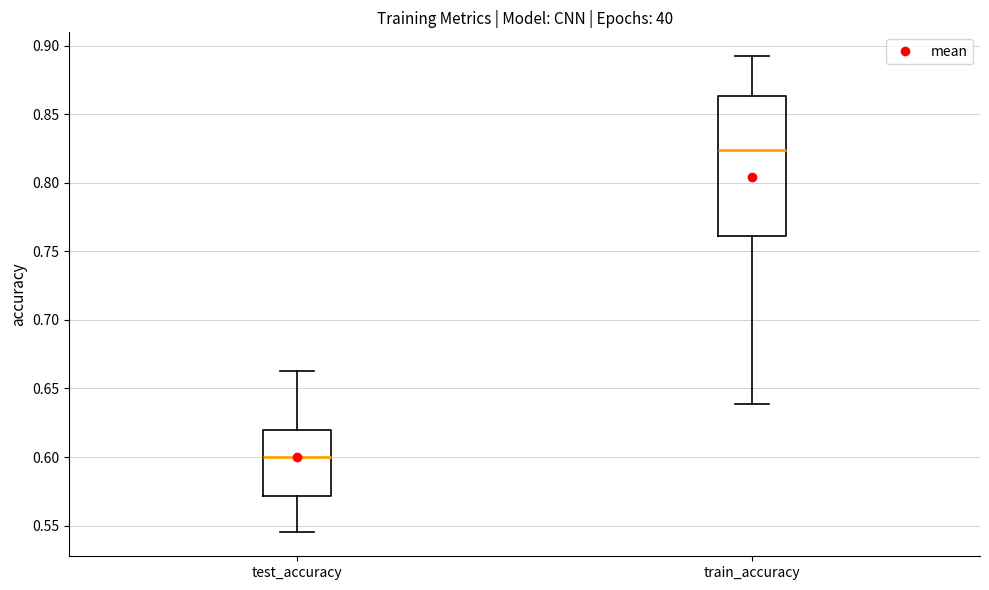

Where does the lower whisker of the box for test_accuracy end on the y-axis? The values are not printed on the chart, so give them approximately, as read against the axis.

0.545